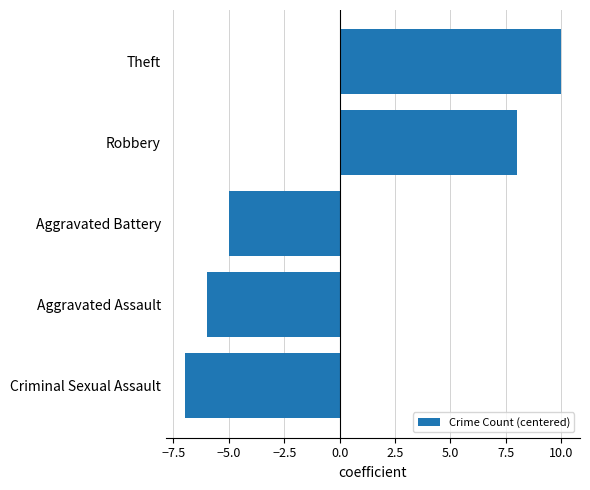

What is the greatest value displayed?

10